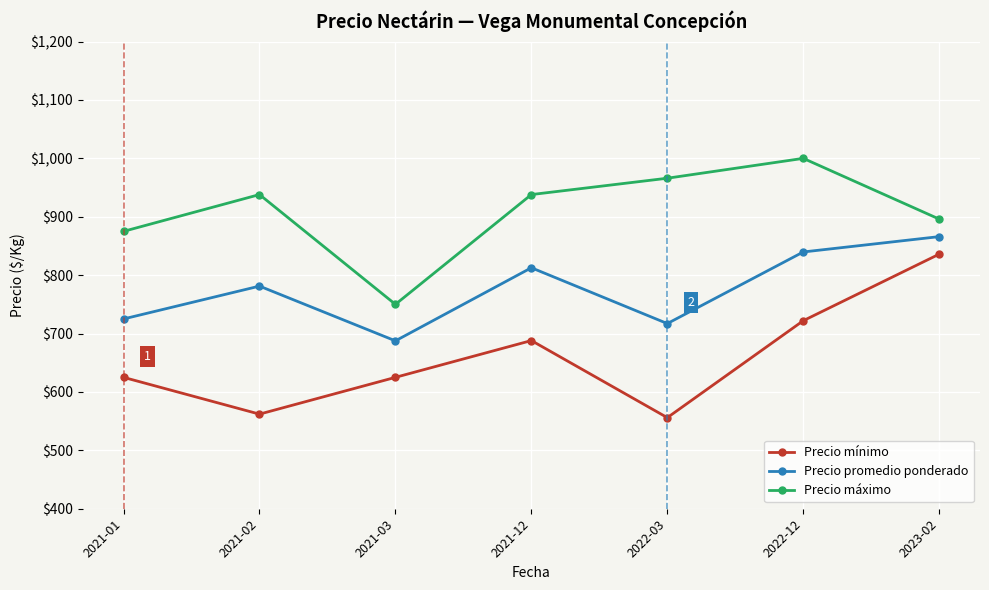

What is the label of the 6th point from the right?

2021-02